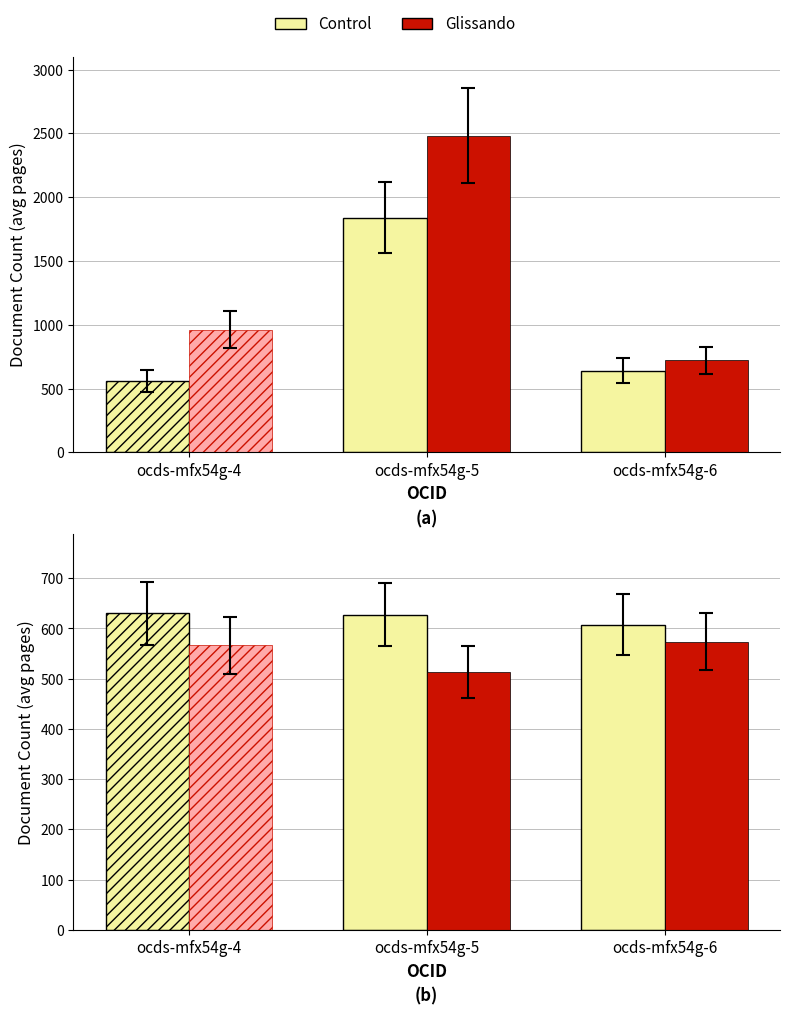

What is the sum of the Control values at ocds-mfx54g-4 and ocds-mfx54g-5?

1257.0